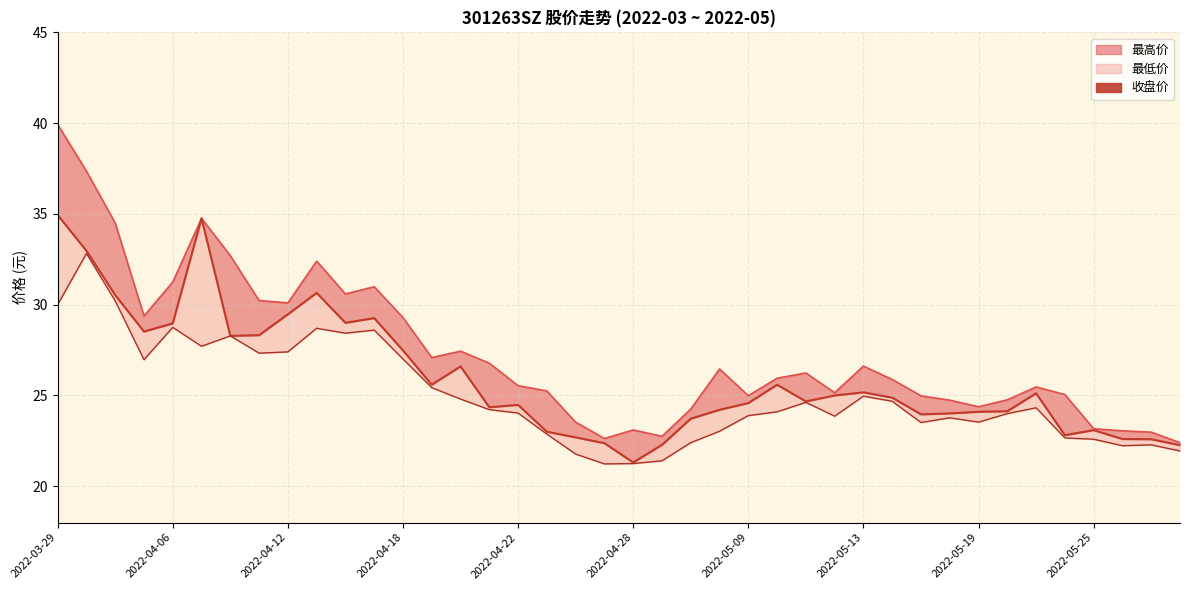

What is the value of the 9th point from the left?

29.5